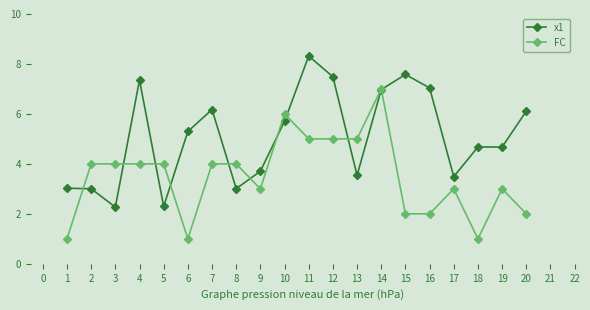

What is the spread (max minus min) of values at 19?

1.7